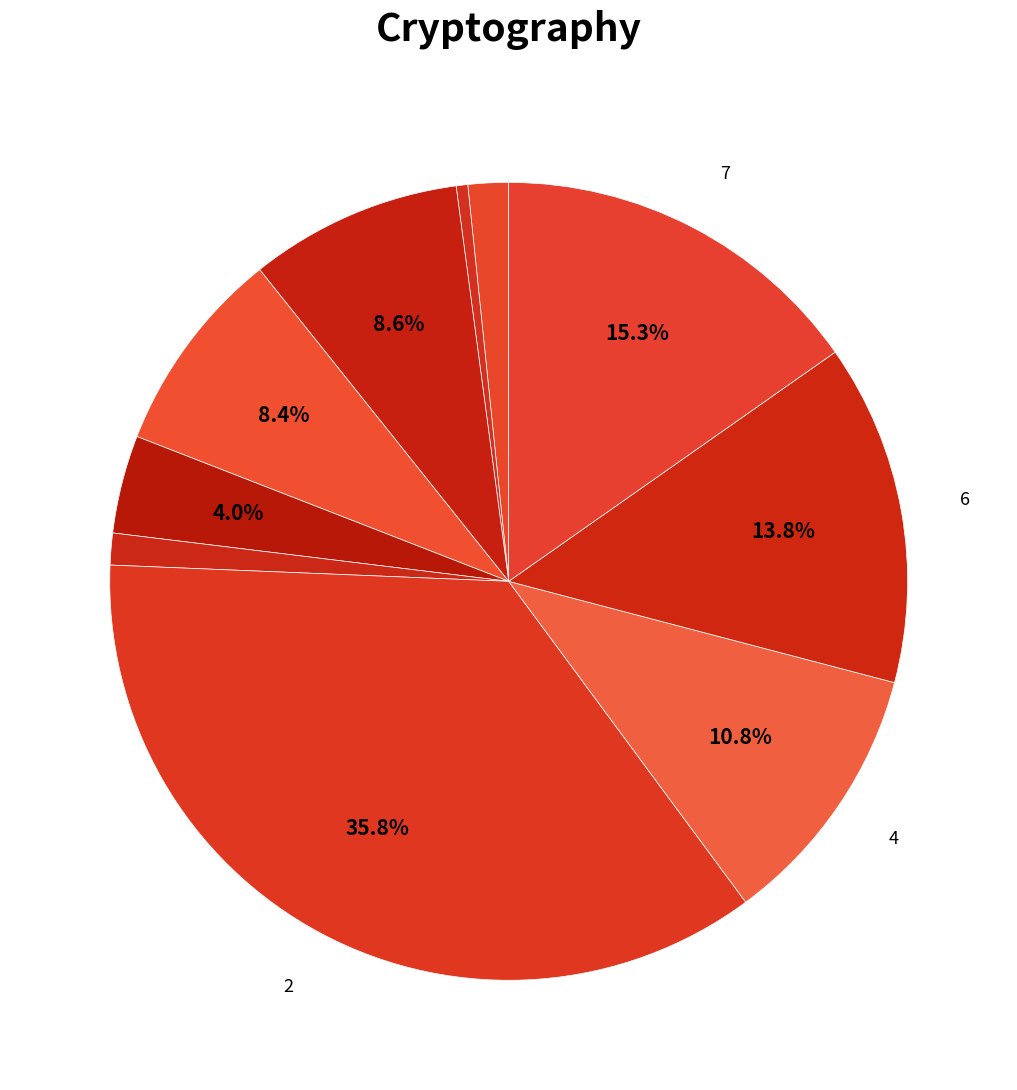

Count the number of slices in the pie.

10